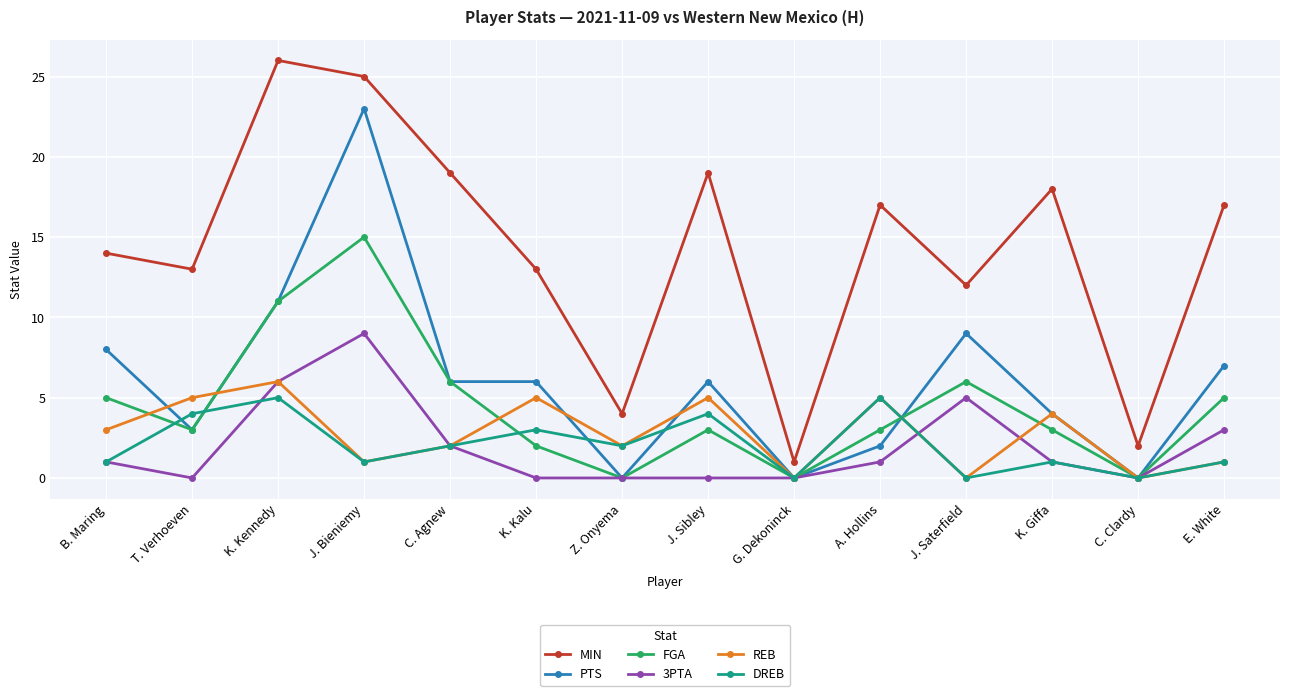

List the series in order of their peak value, lowest first.

DREB, REB, 3PTA, FGA, PTS, MIN